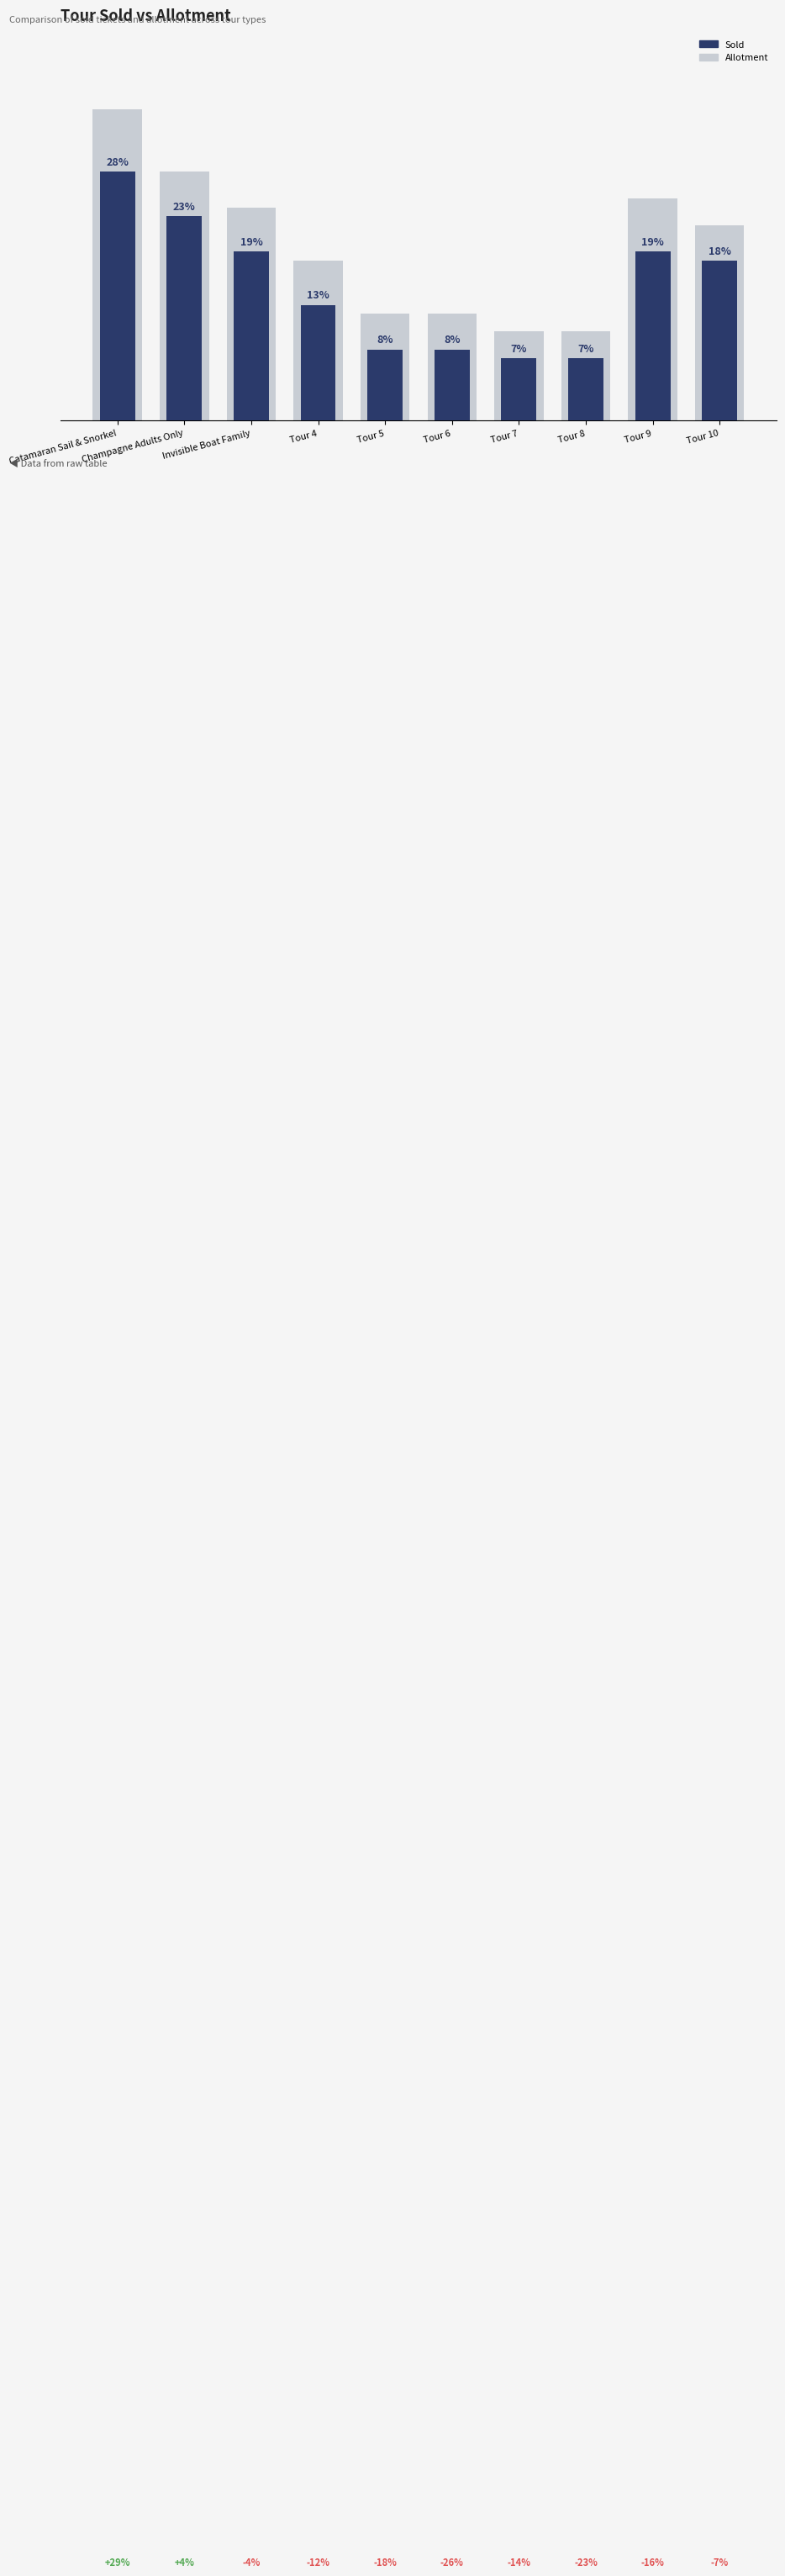

Where is Sold nearest to the value 17?

Tour 10